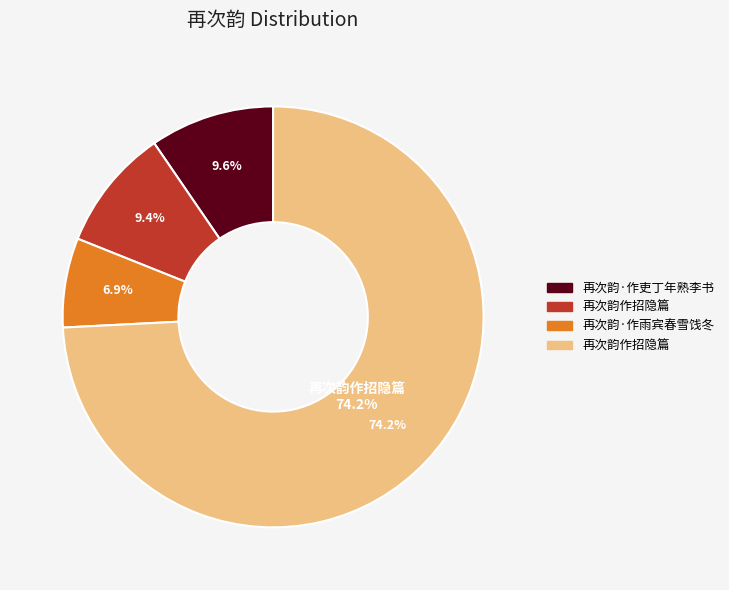

What percentage do 再次韵作招隐篇 and 再次韵·作吏丁年熟李书 together represent?

83.7%